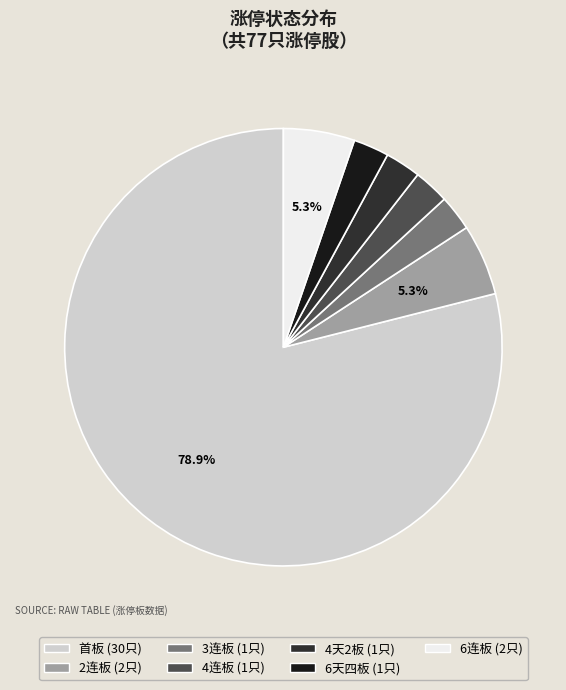

What is the ratio of the value at 2连板 to the value at 3连板?

2.0